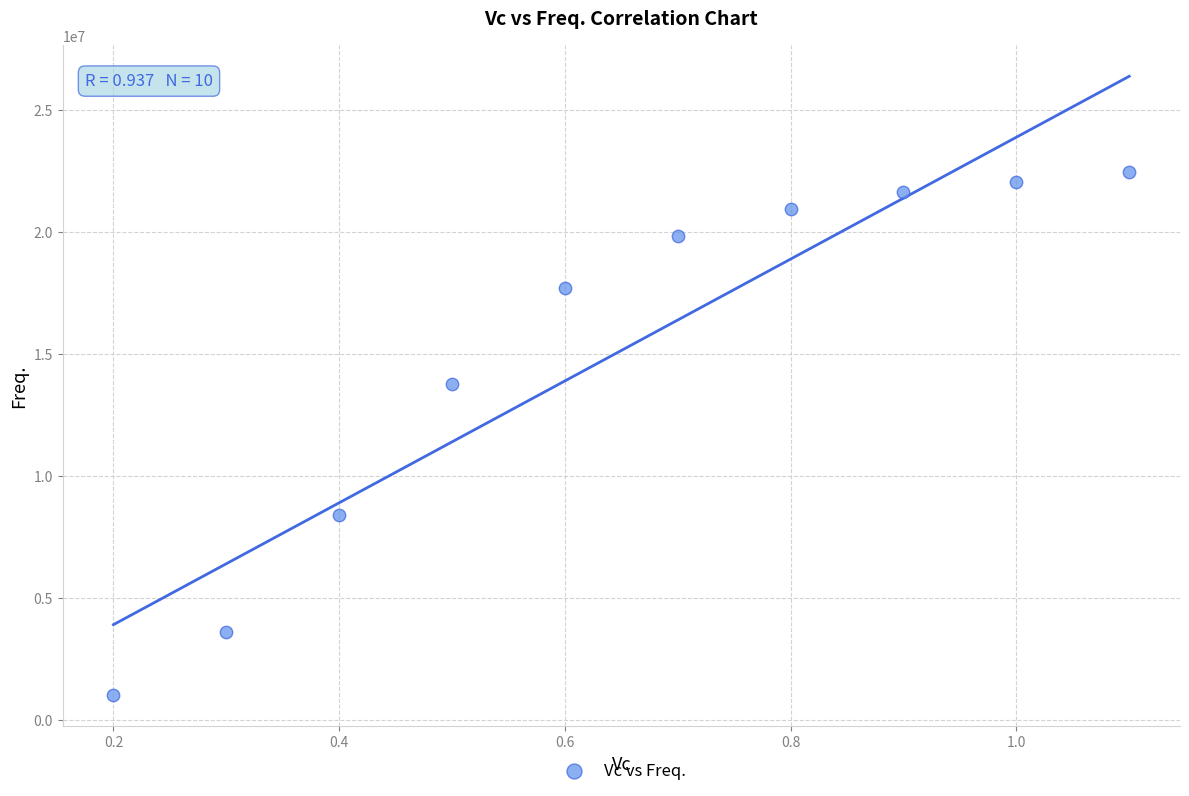

What is the average Y value?

15153282.3